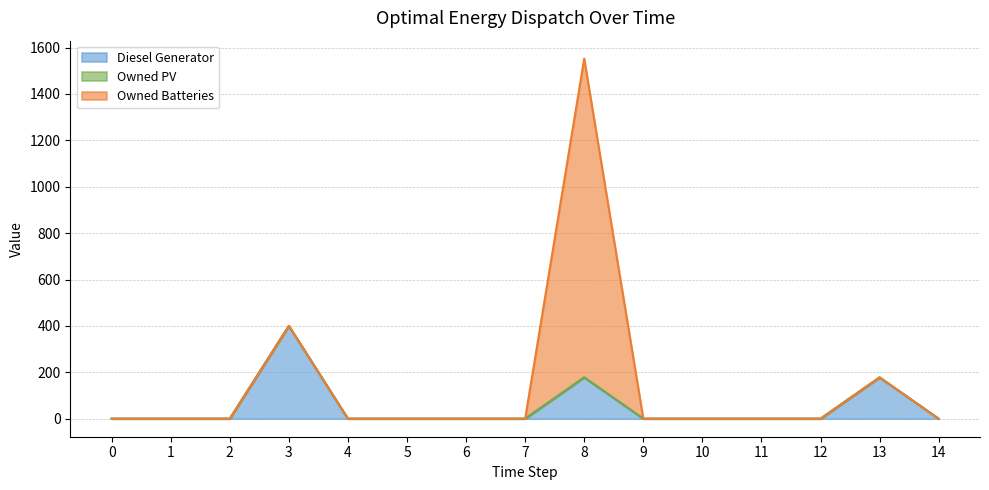

List the series in order of their overall mean, lowest first.

Owned PV, Diesel Generator, Owned Batteries